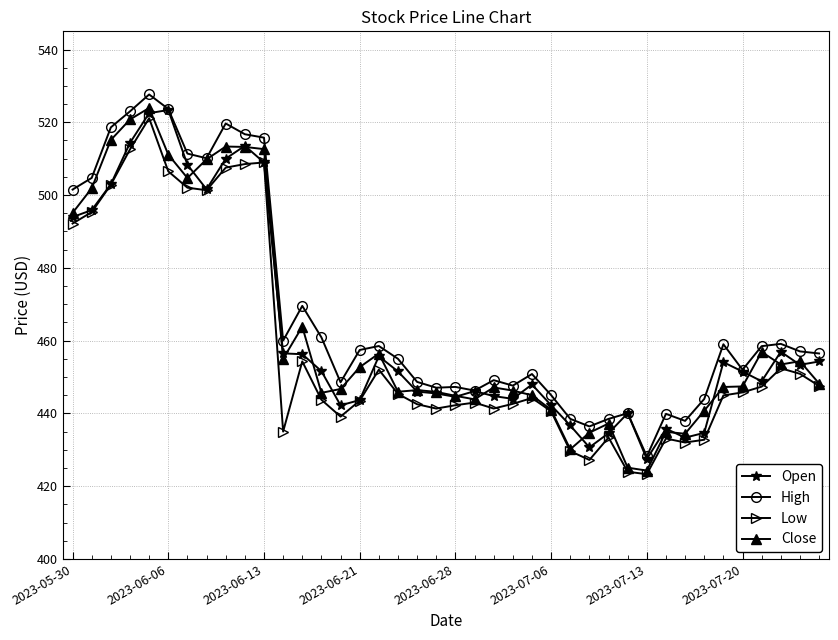

What is the value of the Close point at the 21st from the left?

444.8